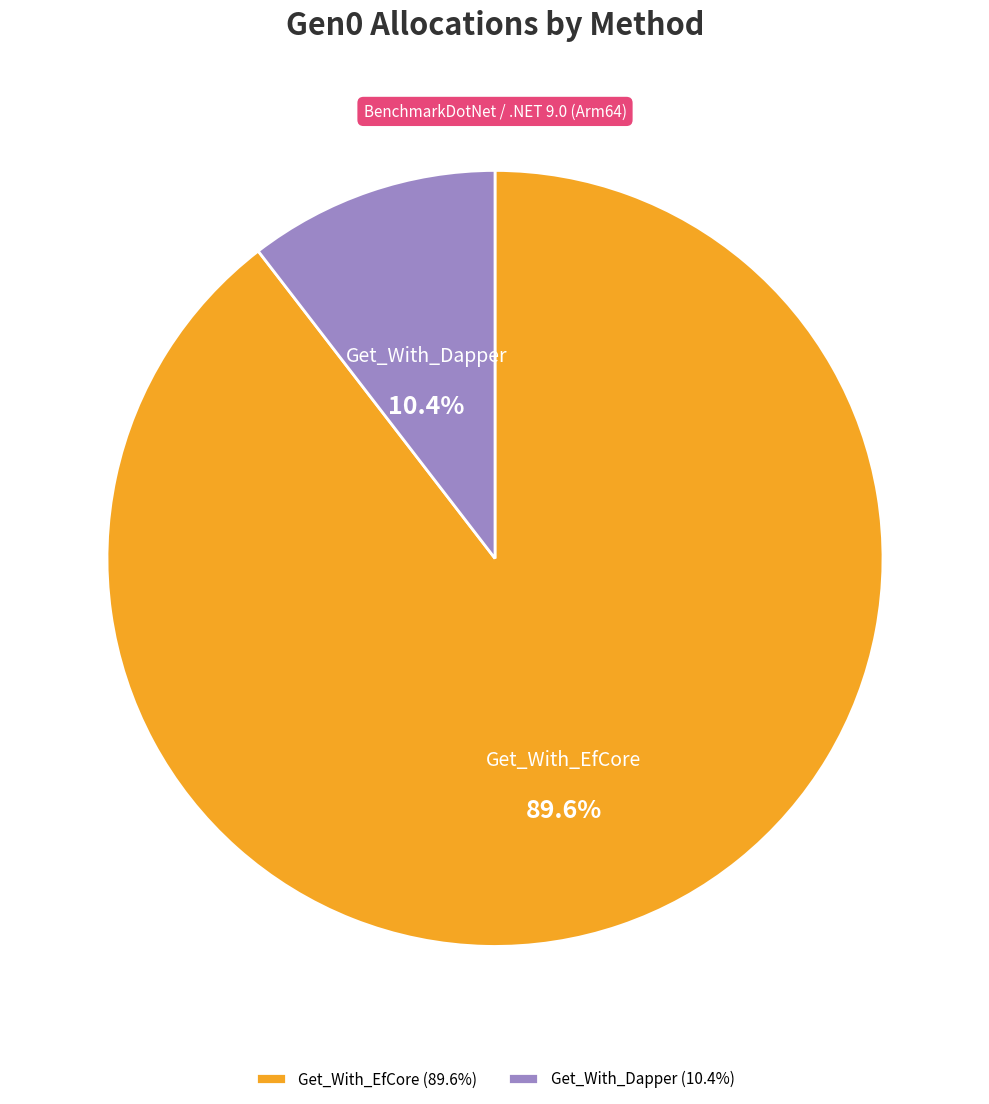

How many segments does this pie chart have?

2